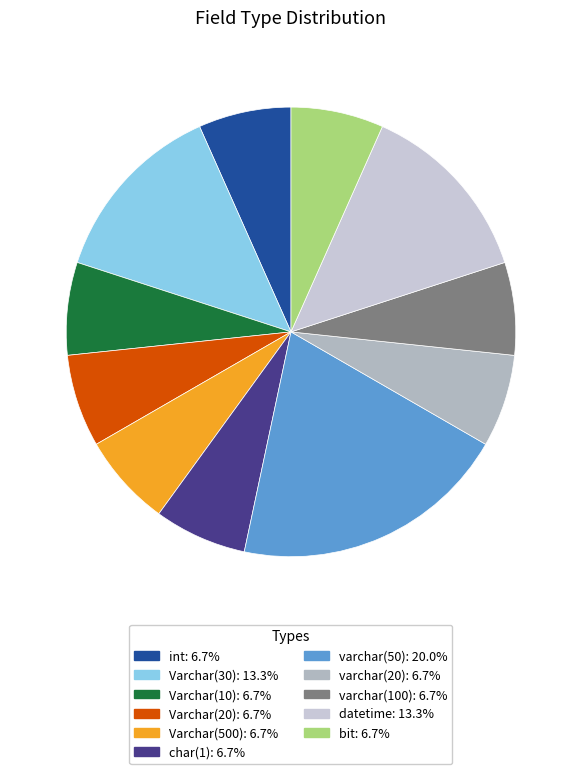

How many segments does this pie chart have?

11